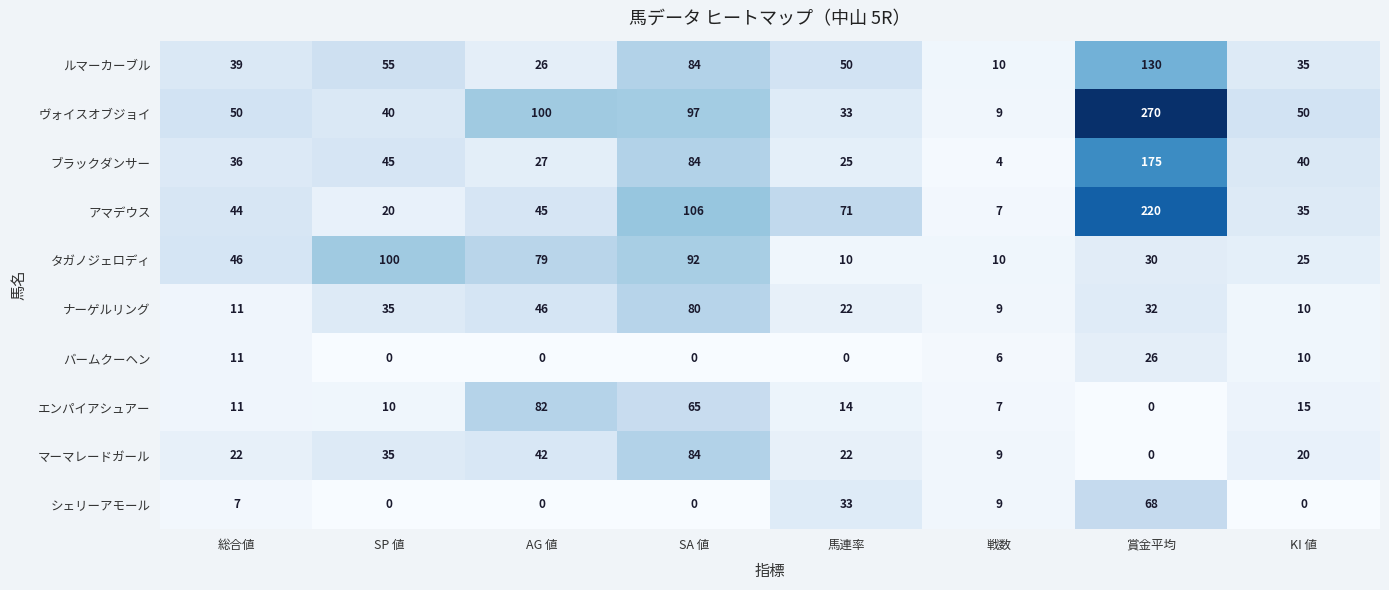

What is the average value of the タガノジェロディ series?

49